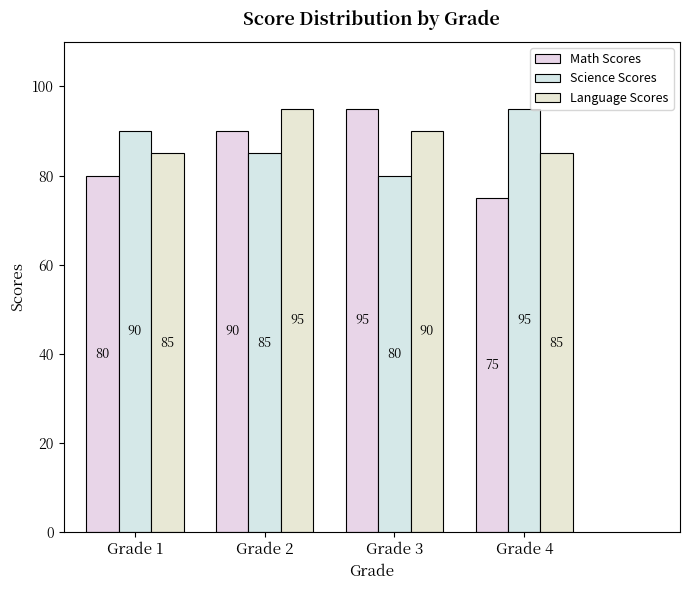

Is the value of Math Scores at Grade 4 greater than the value of Language Scores at Grade 3?

No